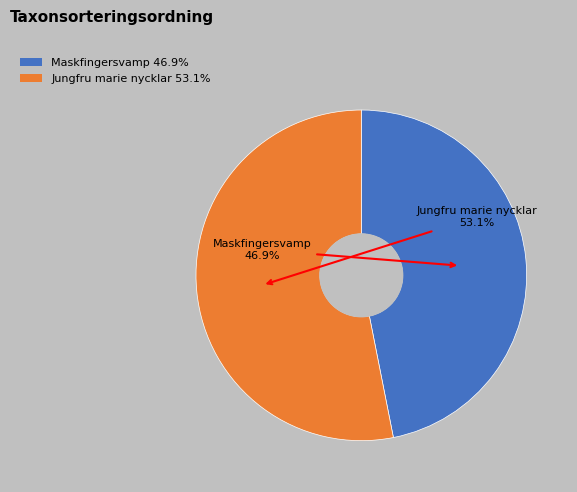

Is there any slice that represents more than half of the pie?

Yes